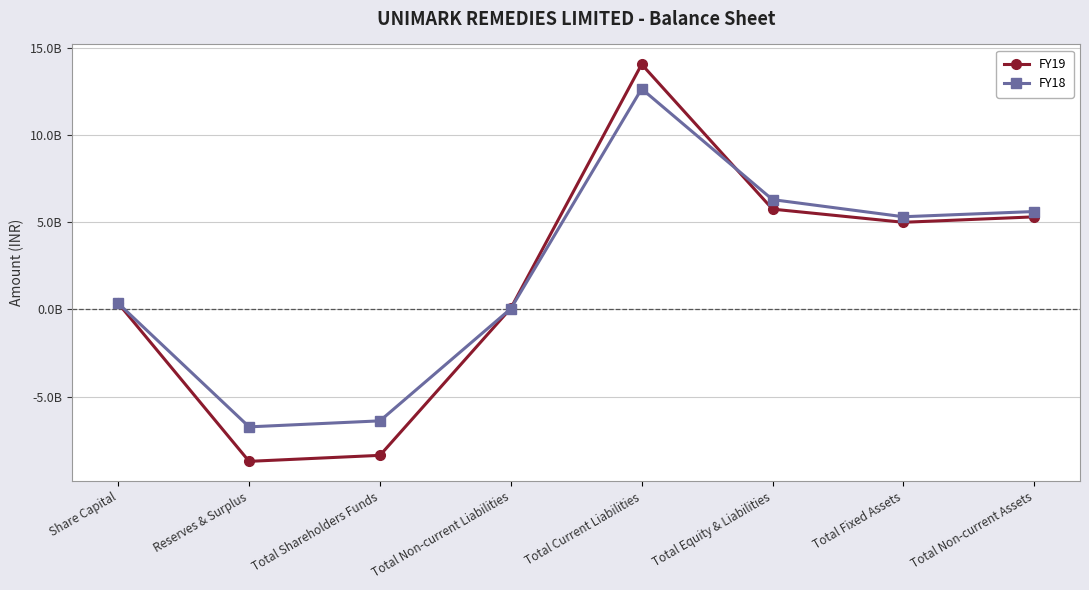

Where does the FY18 series first go above 5310264620?

Total Current Liabilities